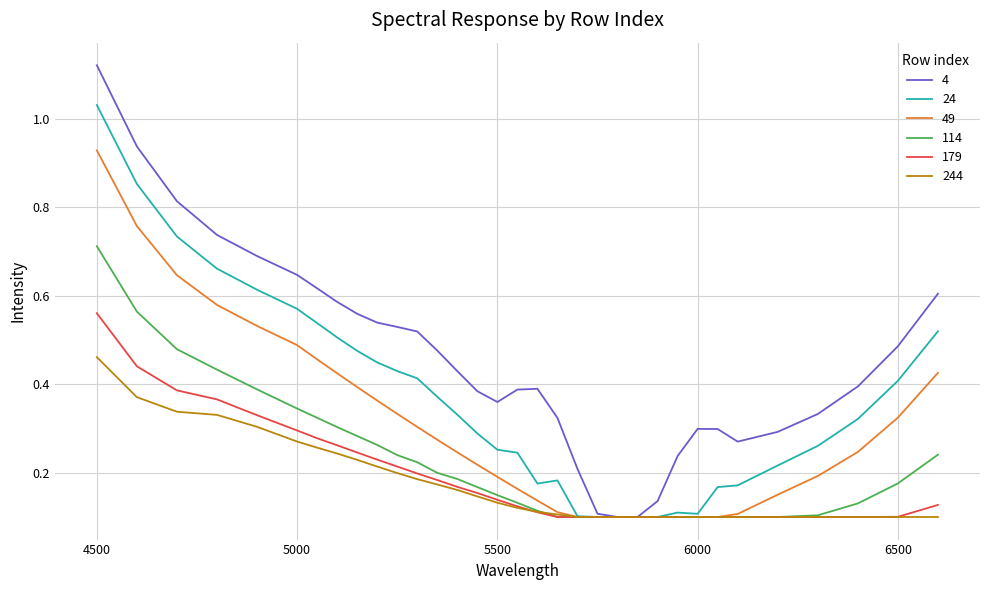

Which series has the largest total across all categories?

4